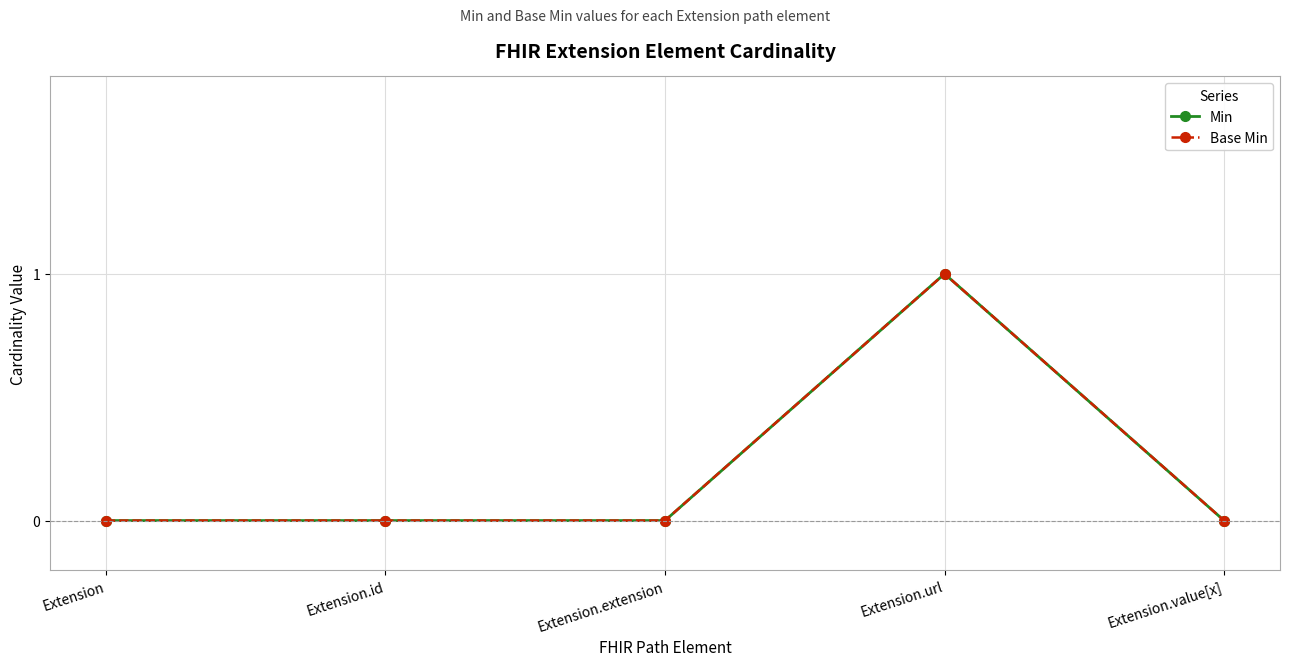

Does the chart have visible grid lines?

Yes